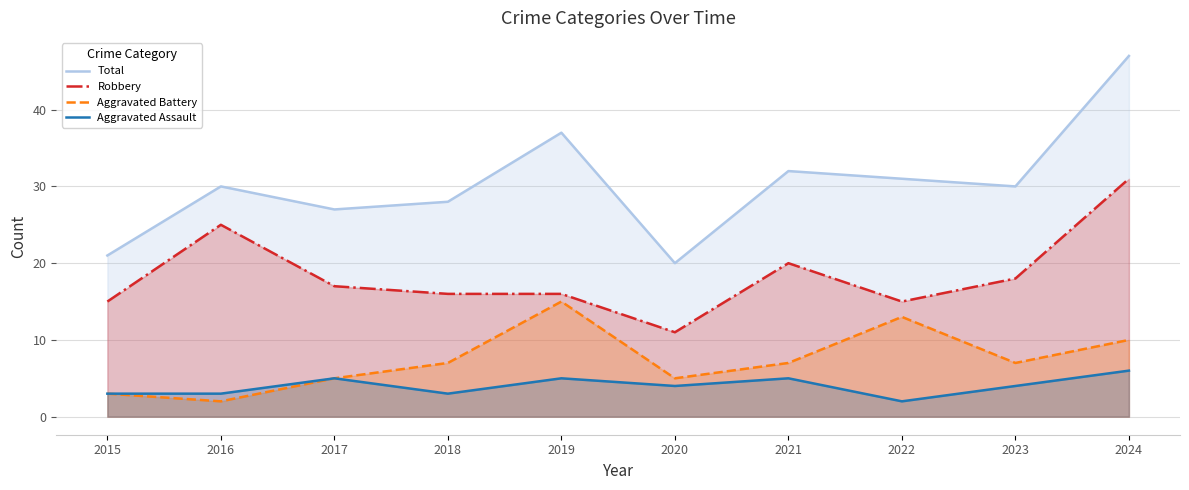

List the series in order of their peak value, highest first.

Total, Robbery, Aggravated Battery, Aggravated Assault